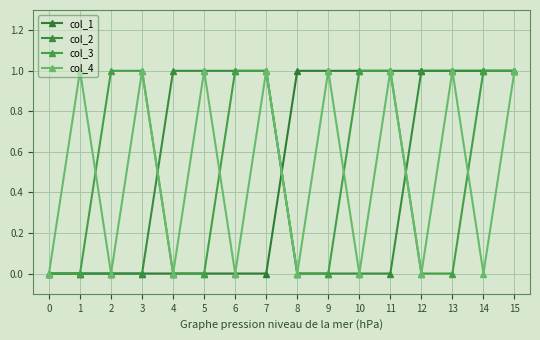

What is the total value across all series at 15?

4